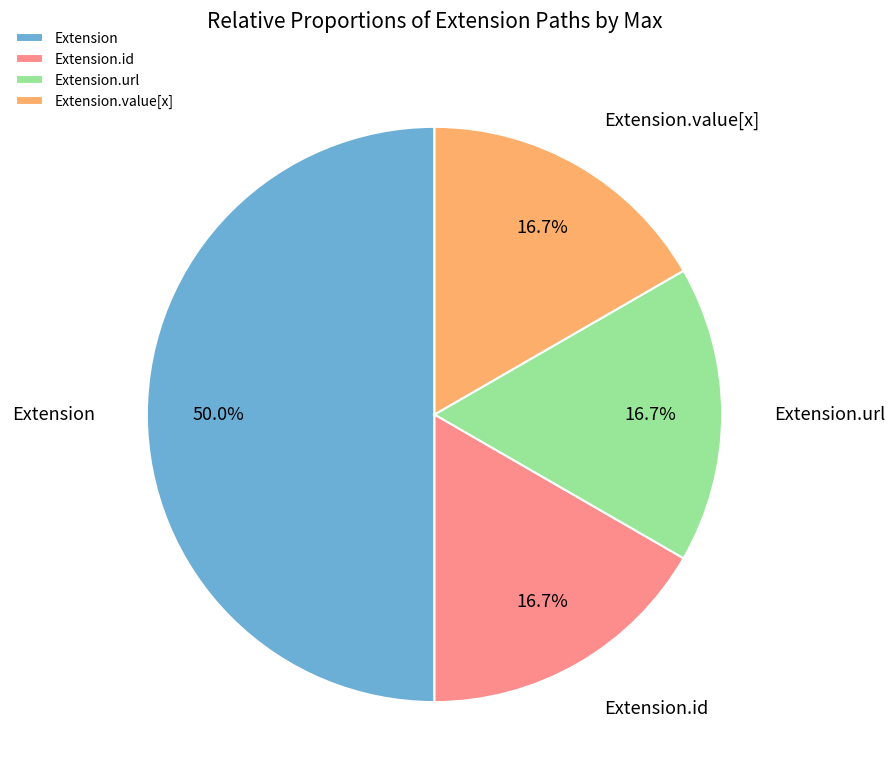

To the nearest percent, what percentage of the pie is Extension.value[x]?

17%